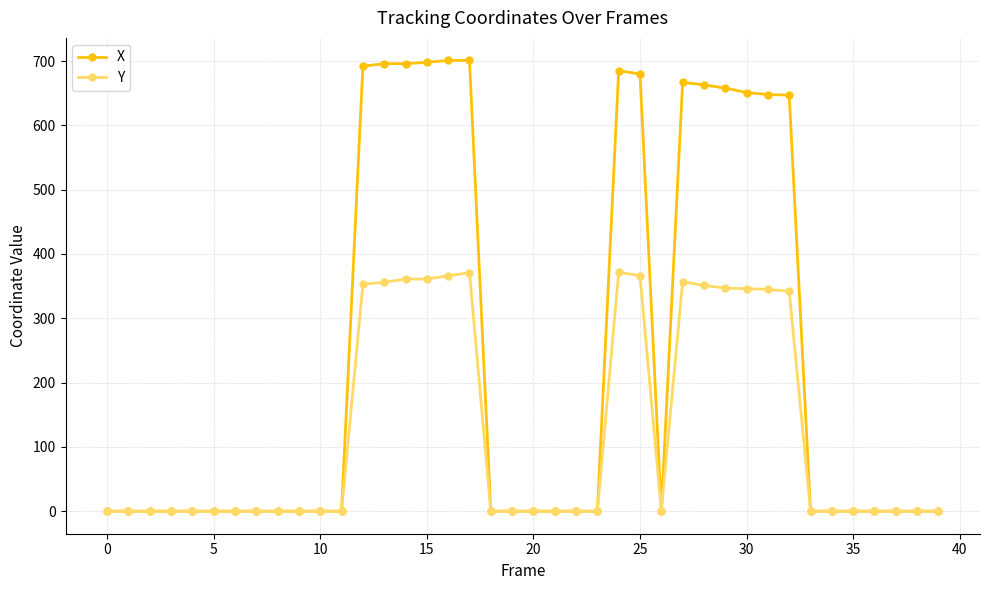

True or false: X has more than 0 points higher than both neighbors.

True